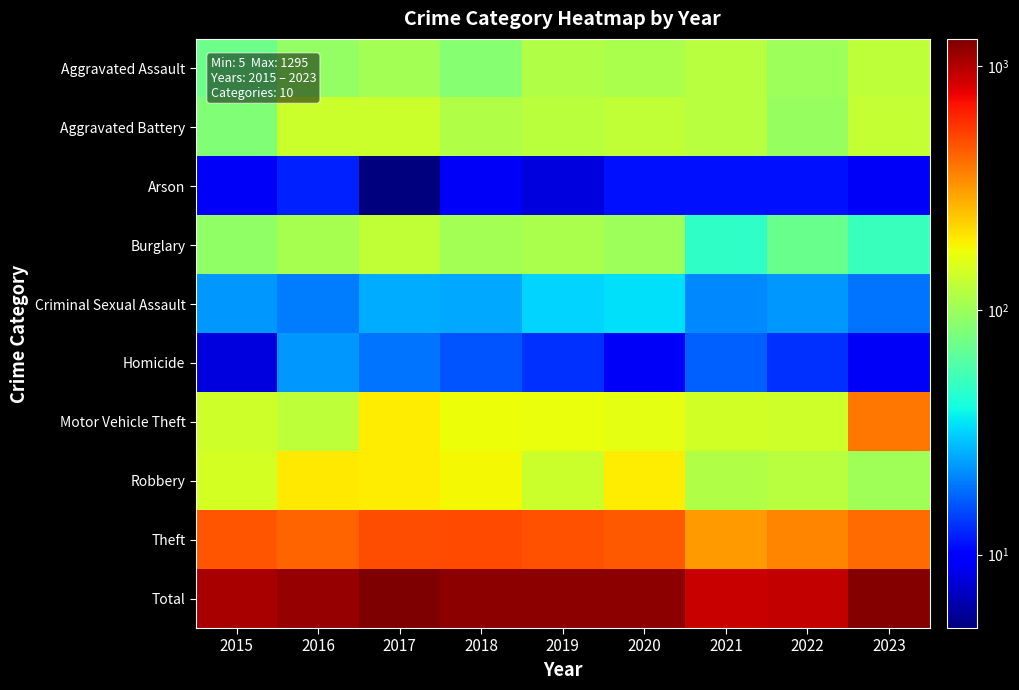

Which series has the largest range (max minus min)?

Total